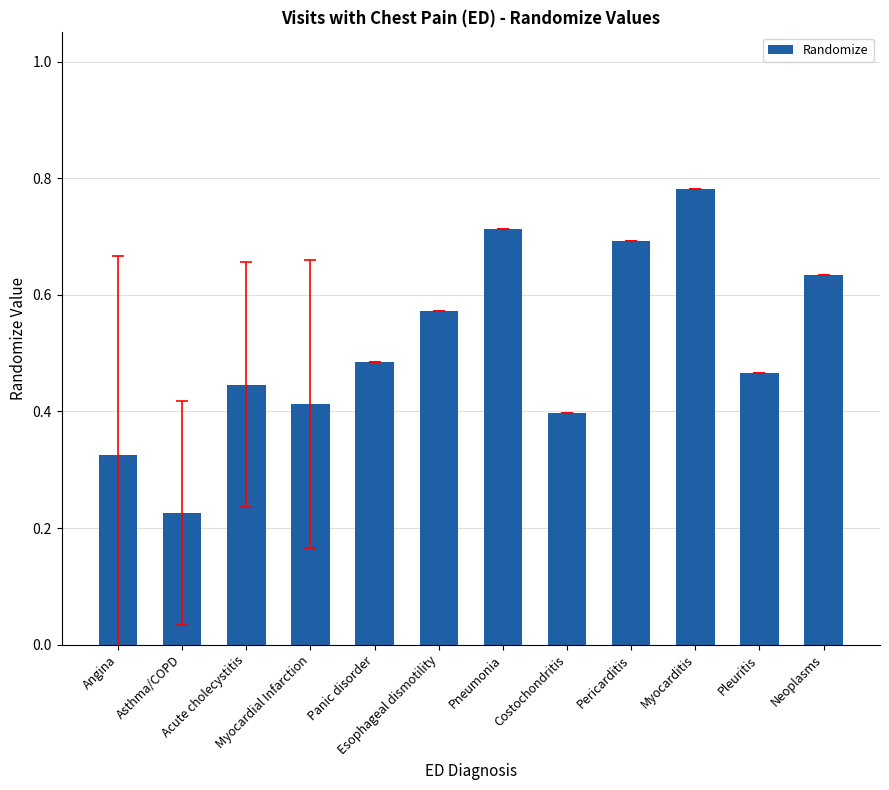

How many values are between 0 and 1?

12